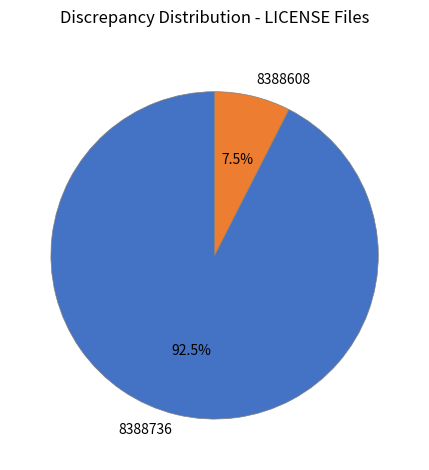

How many slices are in this pie chart?

2